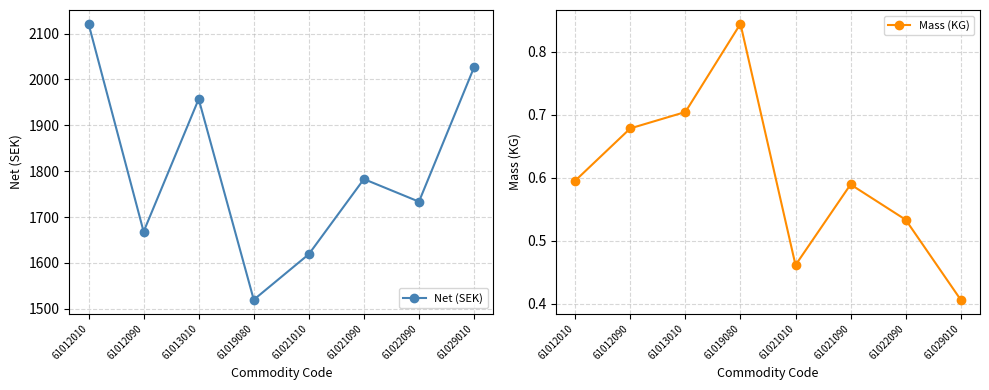

Reading left to right, what are all the values shown in this chart?

Net (SEK): 2121.4	1668.3	1957.3	1519.8	1619.1	1782.9	1733.6	2026.4
Mass (KG): 0.6	0.7	0.7	0.8	0.5	0.6	0.5	0.4